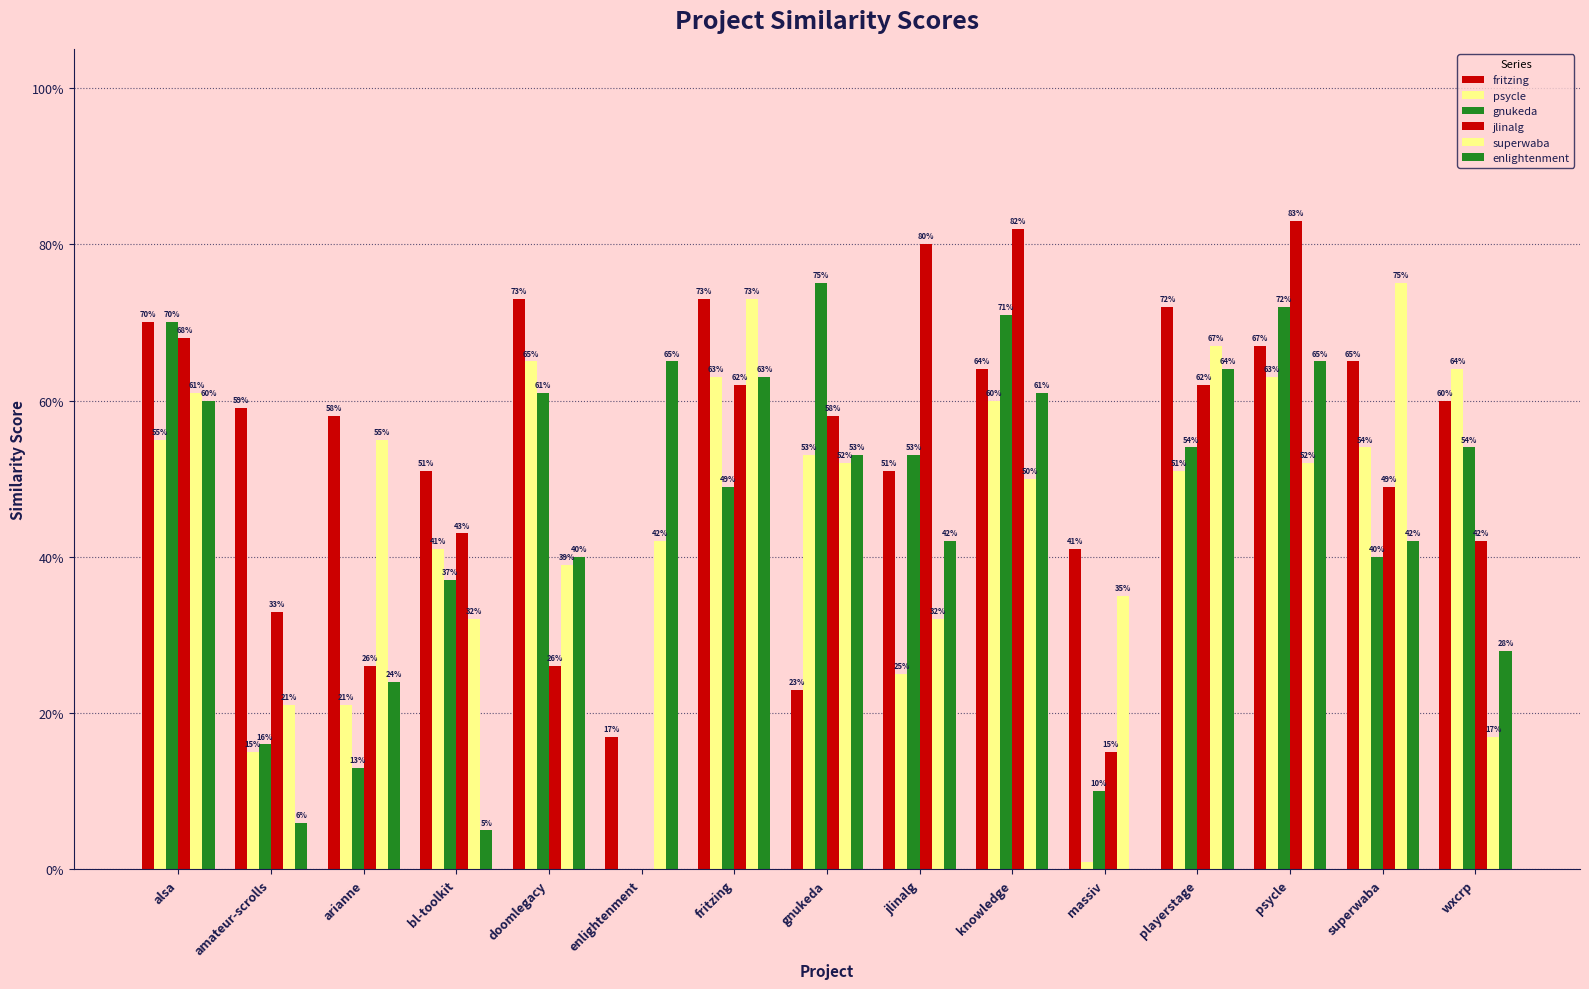

Which label corresponds to the largest value in the chart?

psycle